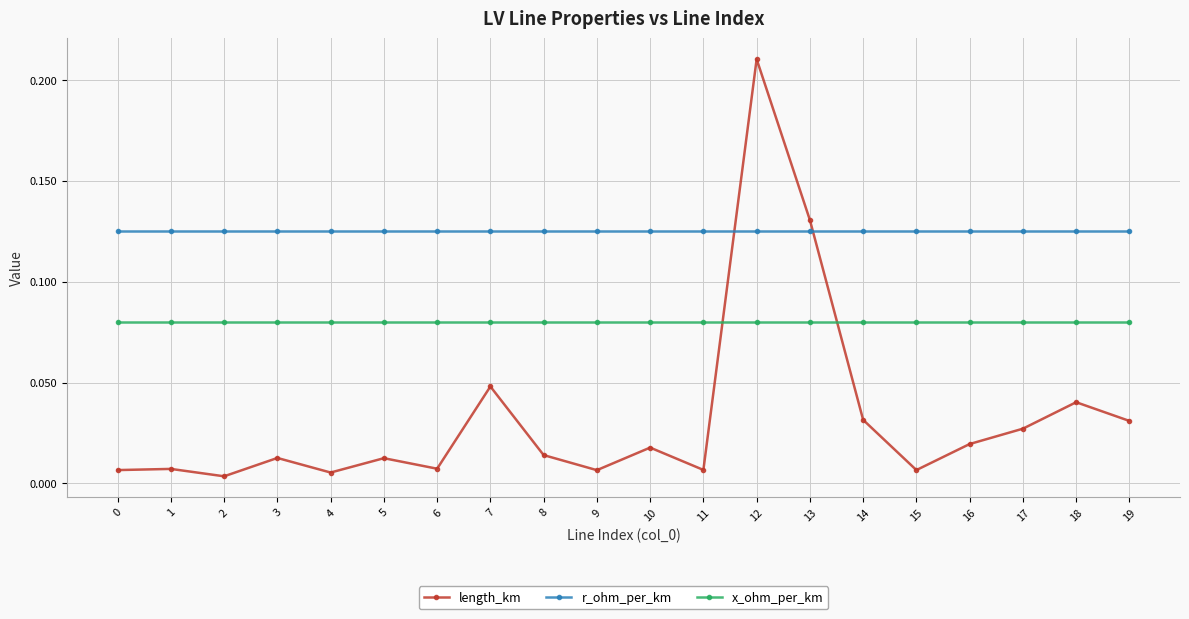

Which series ends up on top after the final intersection of length_km and x_ohm_per_km?

x_ohm_per_km